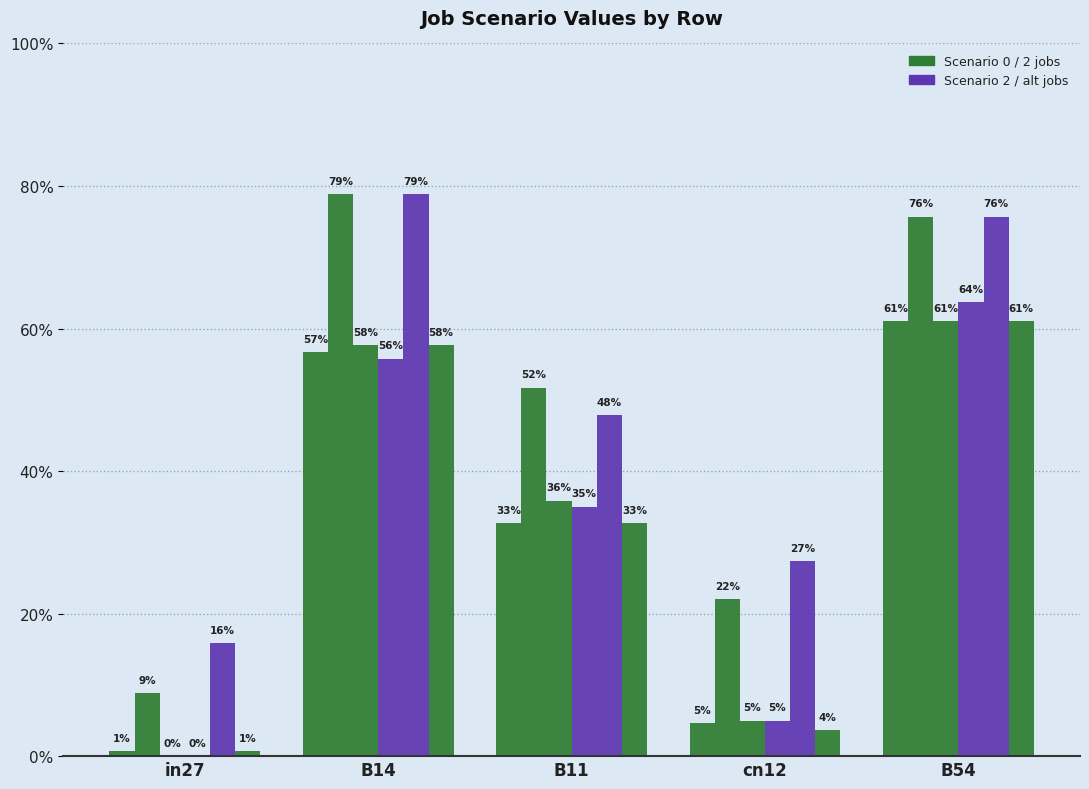

Are the bars horizontal?

No